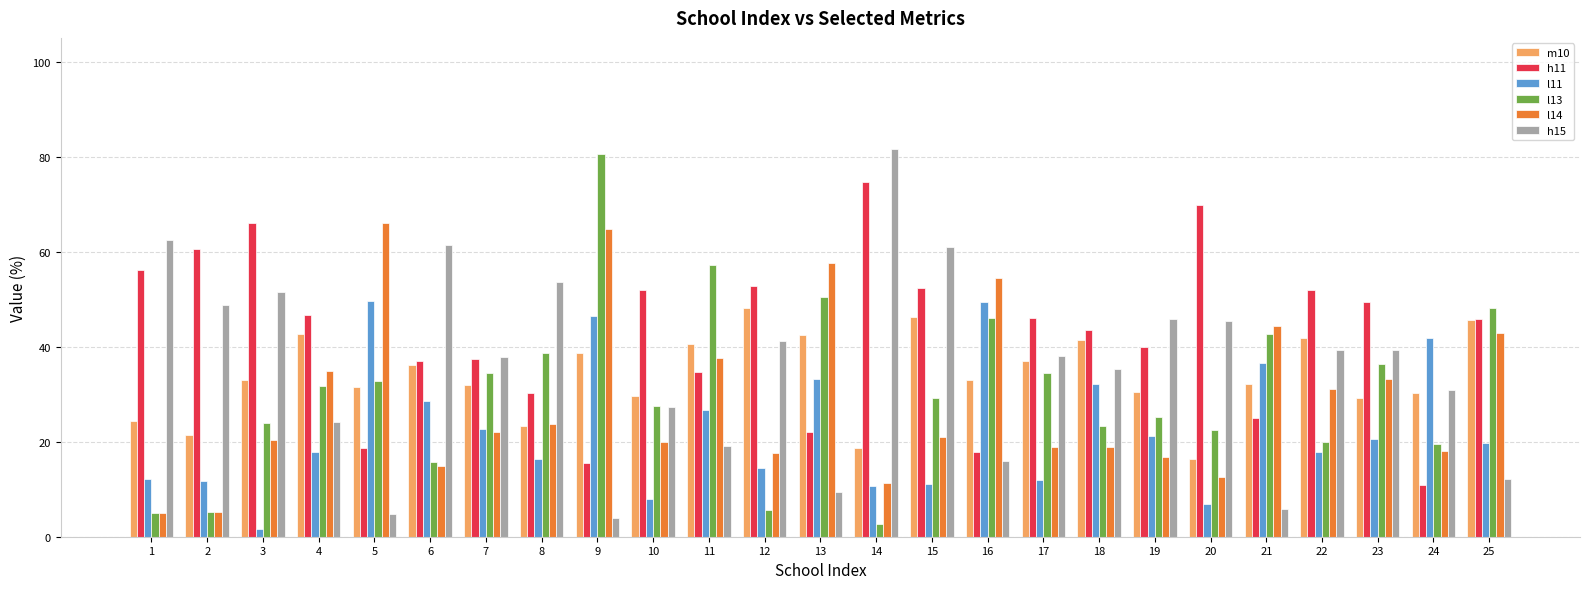

Is the value of h11 at 21 greater than the value of l14 at 20?

Yes